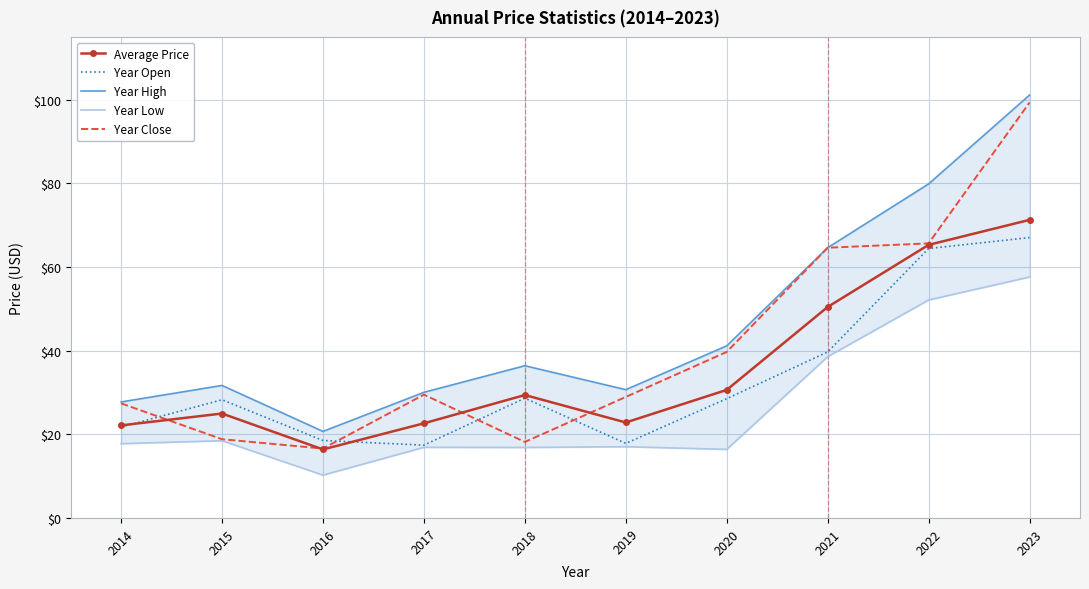

What are all the series names shown in the legend?

Average Price, Year Open, Year High, Year Low, Year Close